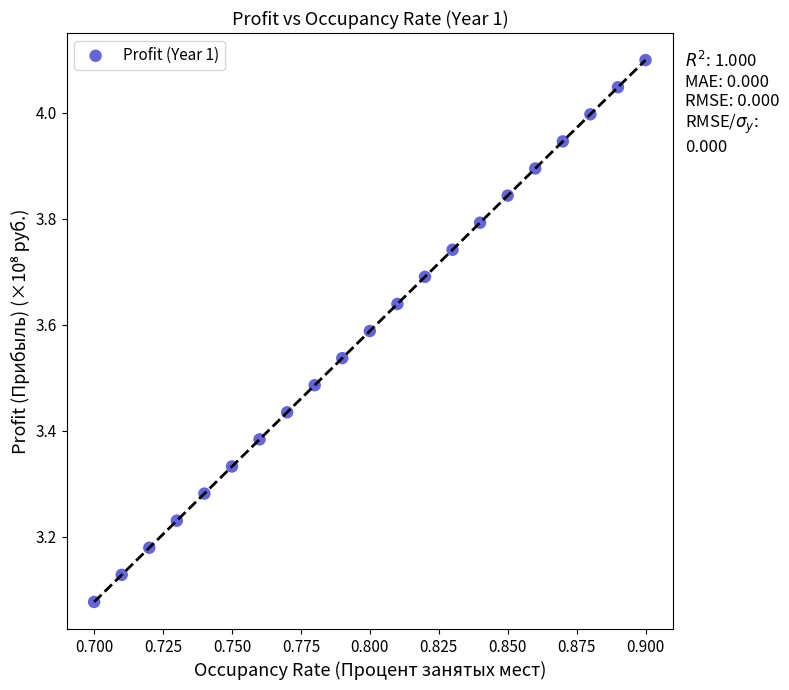

What is the range of Y values (max minus min)?

1.0